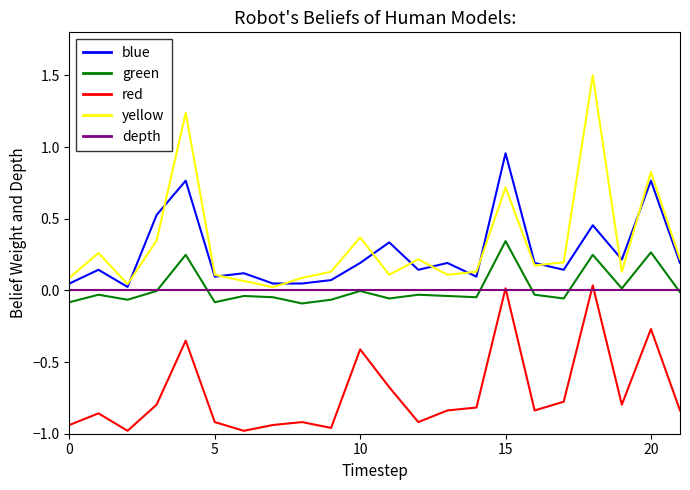

True or false: blue and red intersect in this chart.

False